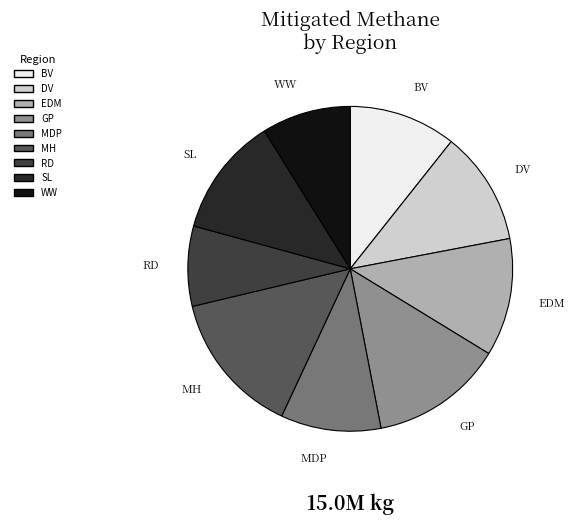

Which slice is the smallest?

RD